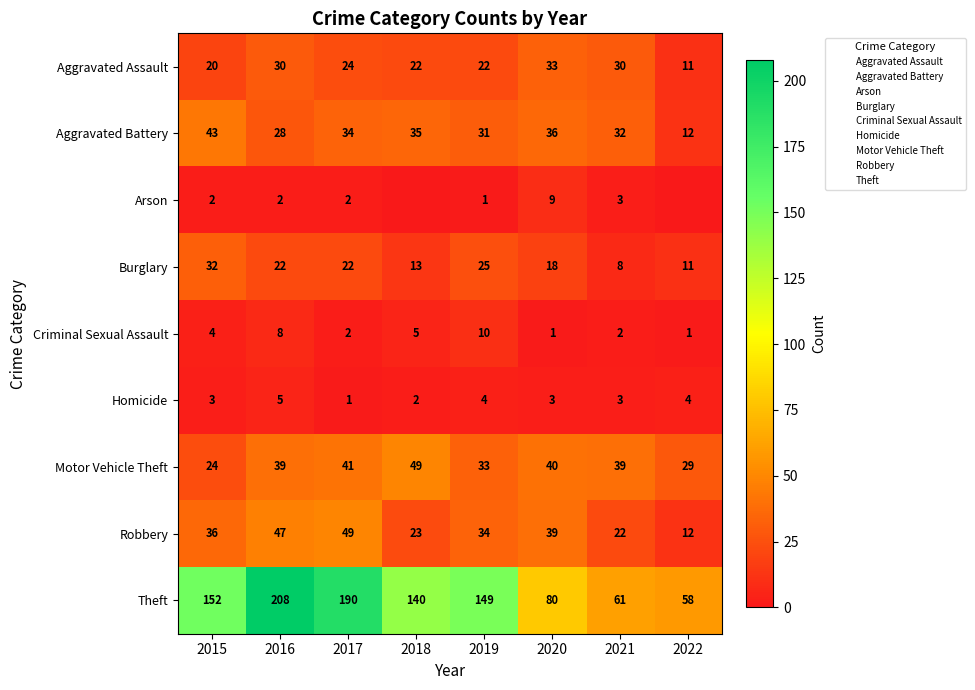

Which series changed the most between 2016 and 2022?

Theft